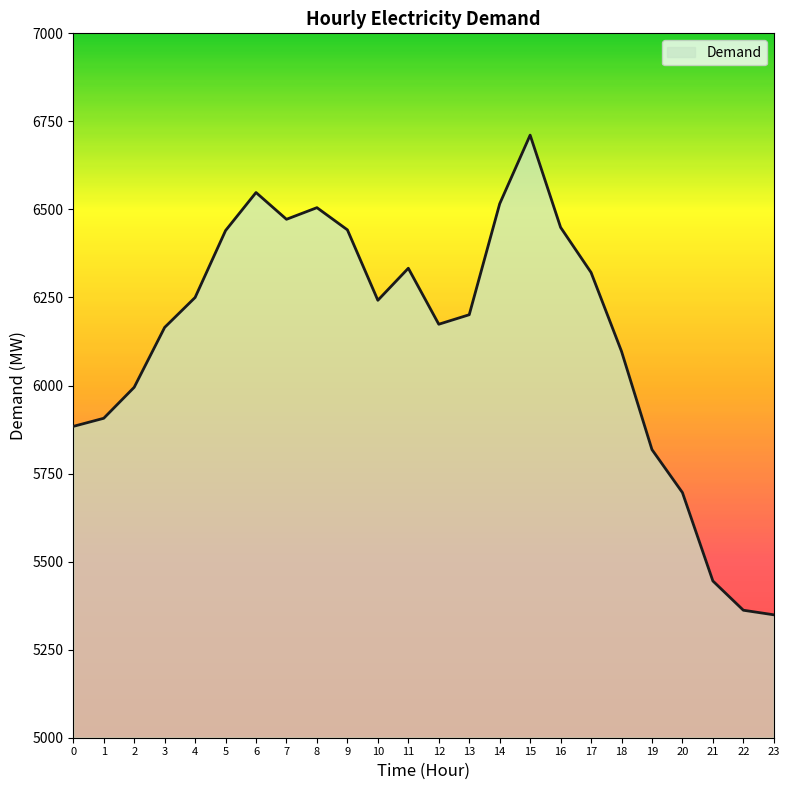

How many lines are shown in the chart?

1